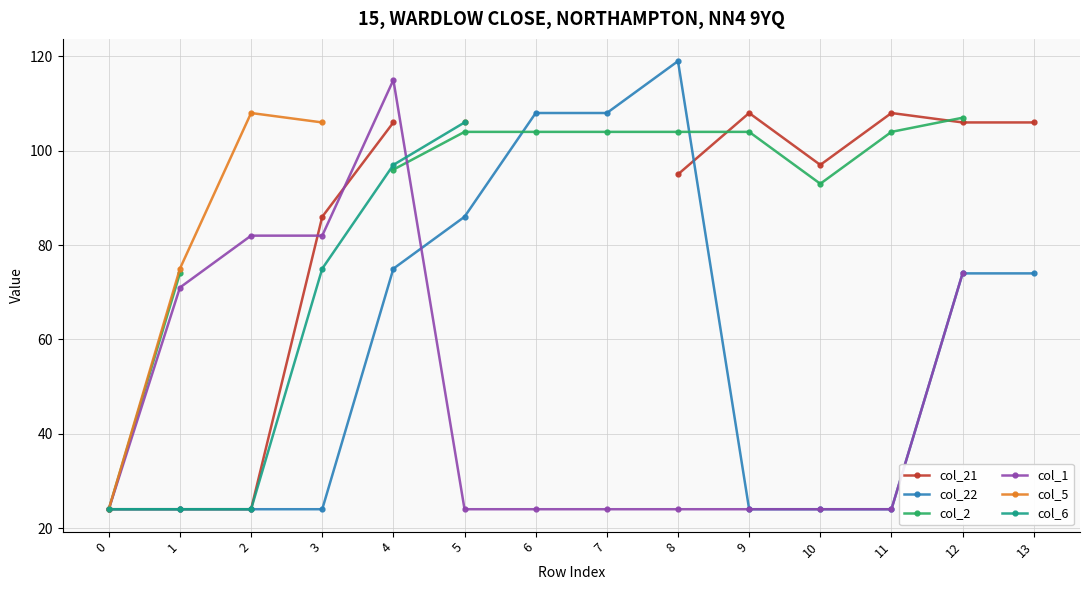

What is the value of the col_6 point at the 6th from the left?

106.0